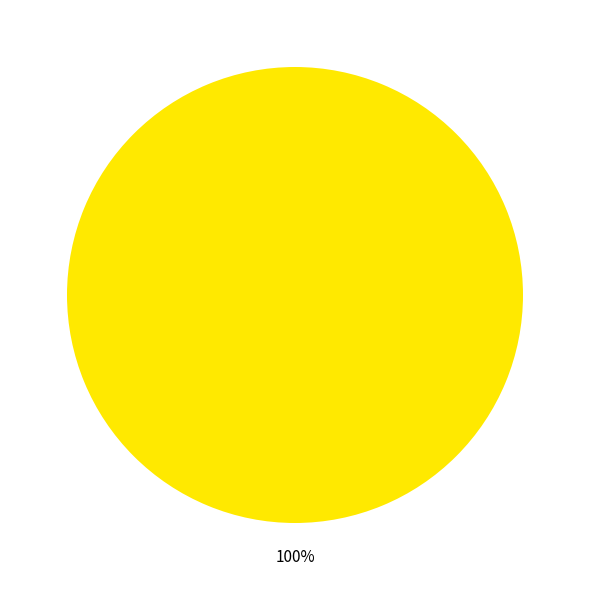

Is there a majority slice in this chart?

Yes